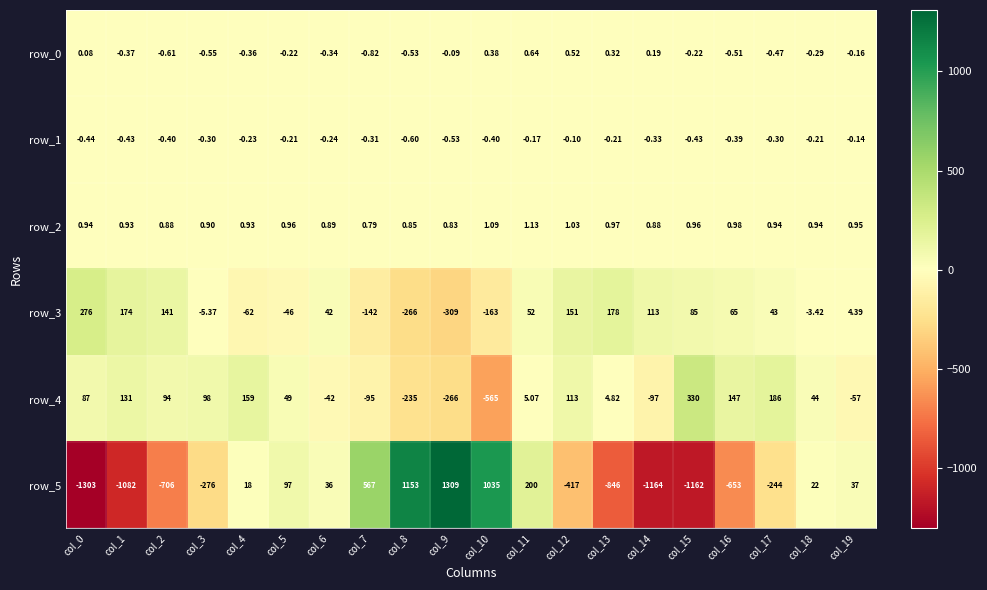

Is the value of row_4 at col_8 greater than the value of row_5 at col_3?

Yes